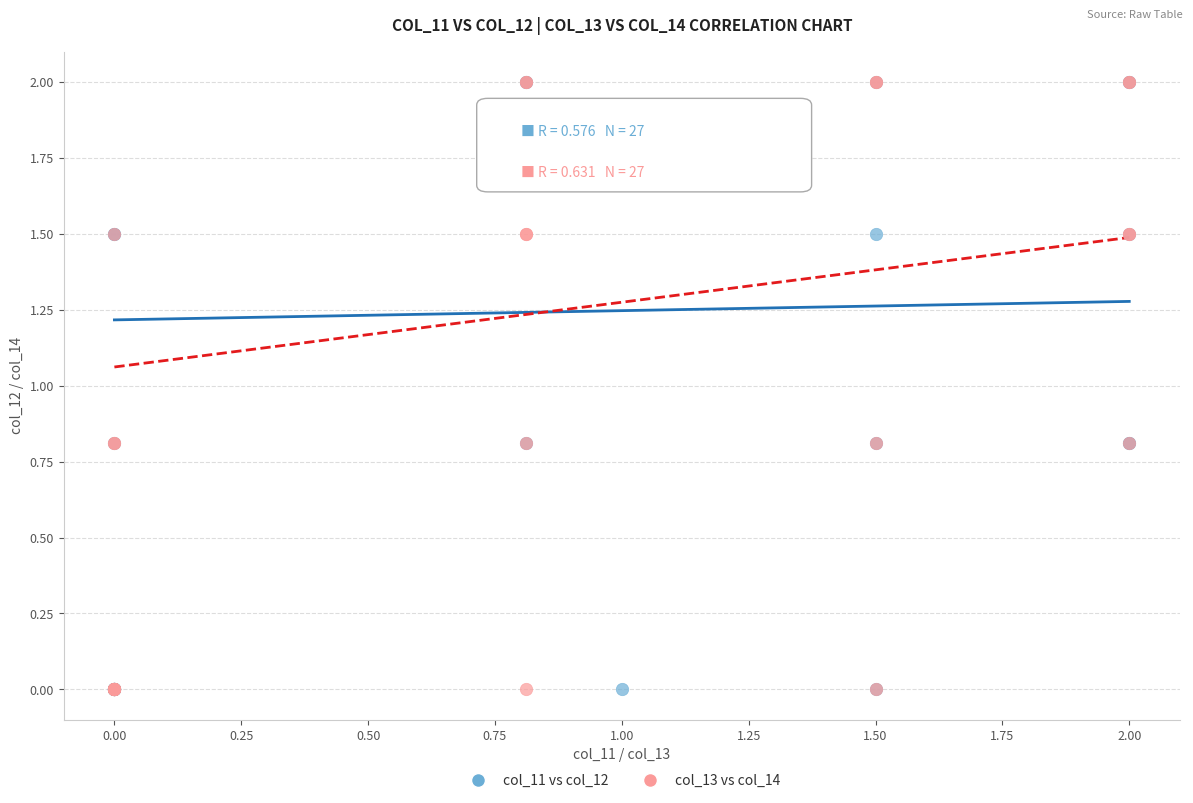

What are all the series names shown in the legend?

col_11 vs col_12, col_13 vs col_14